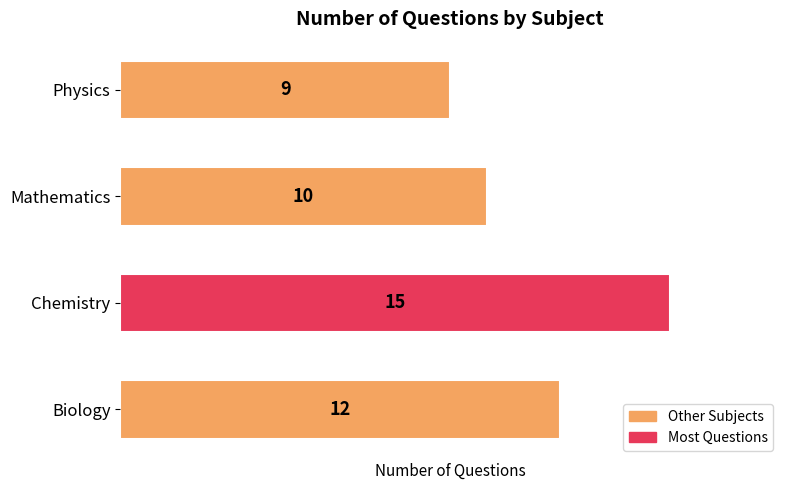

Count the number of data series in this chart.

1